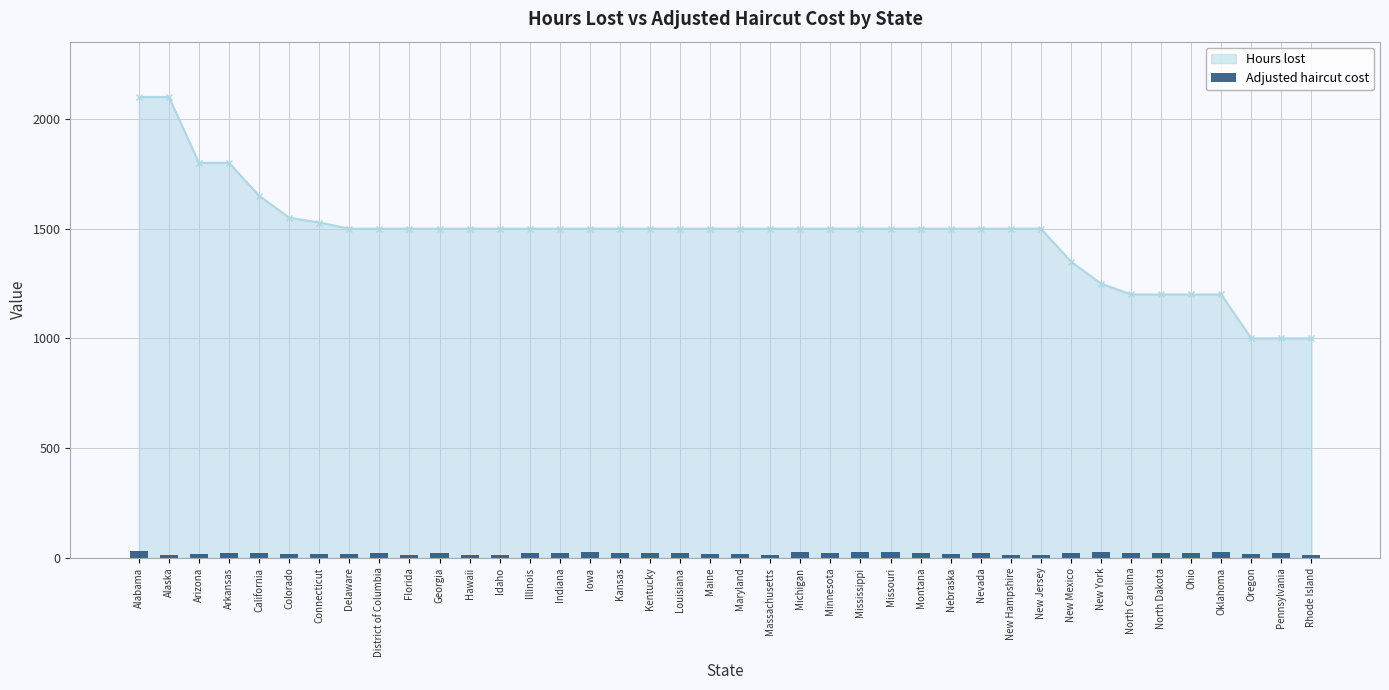

Between North Carolina and Alabama, which is larger?

Alabama